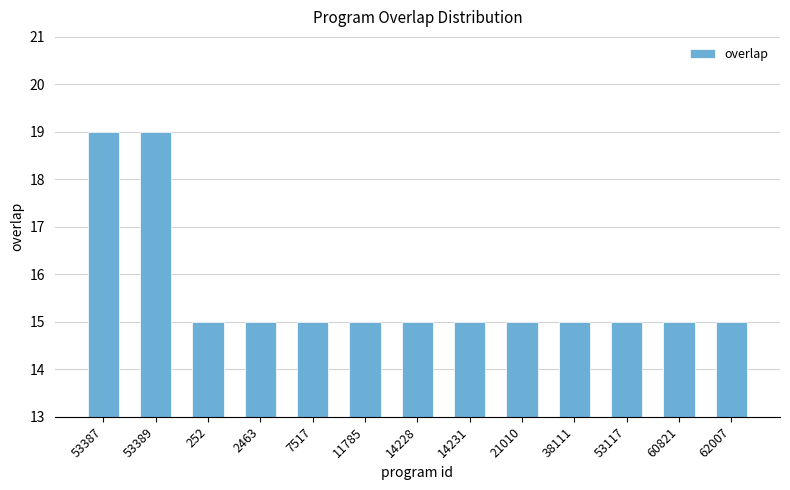

What is the maximum value shown in the chart?

19